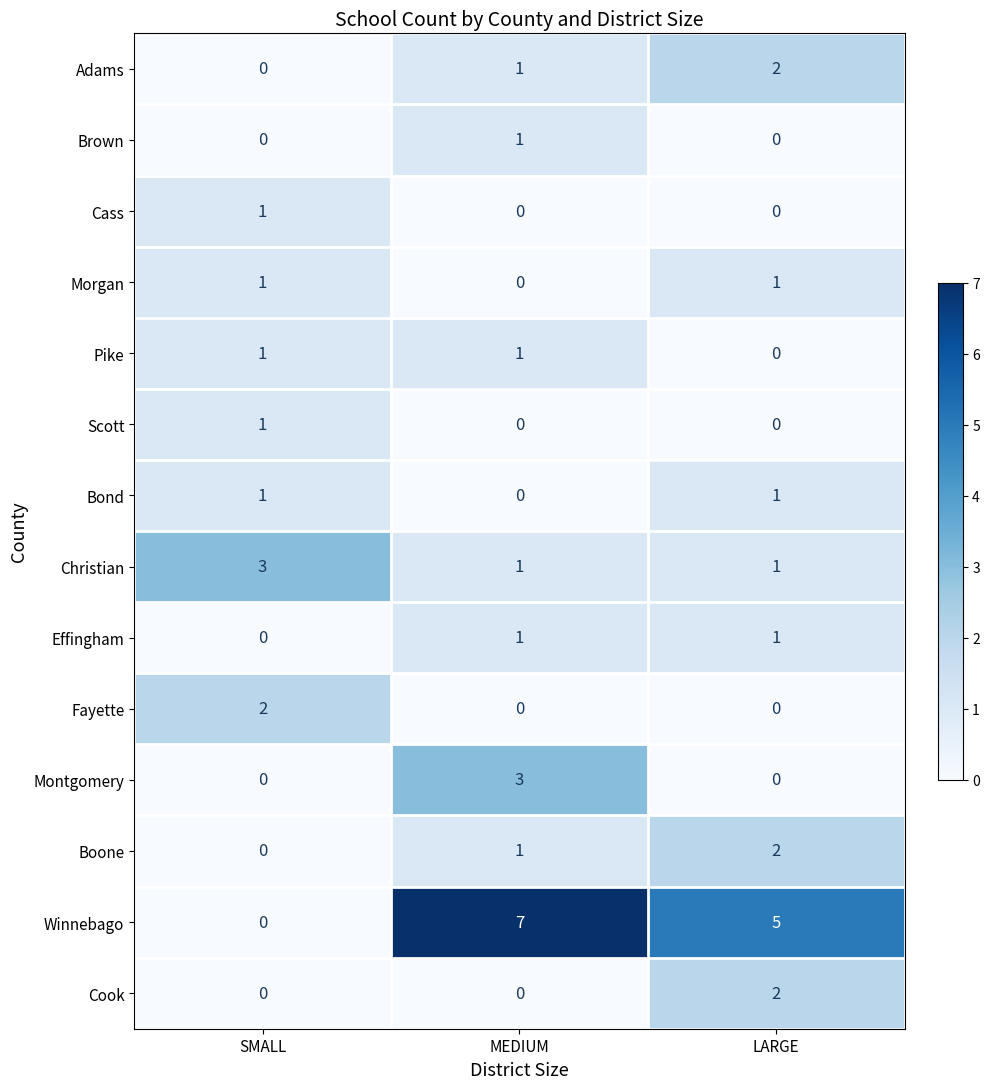

What is the difference between the highest and lowest values at LARGE?

5